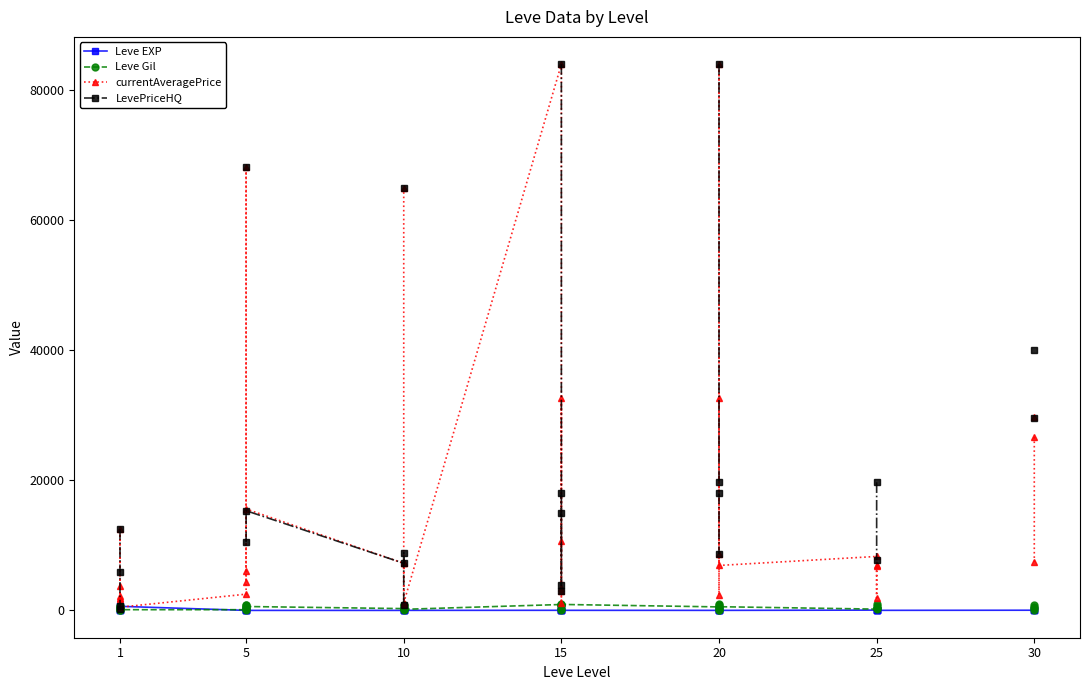

At which label does Leve EXP first exceed 12?

1